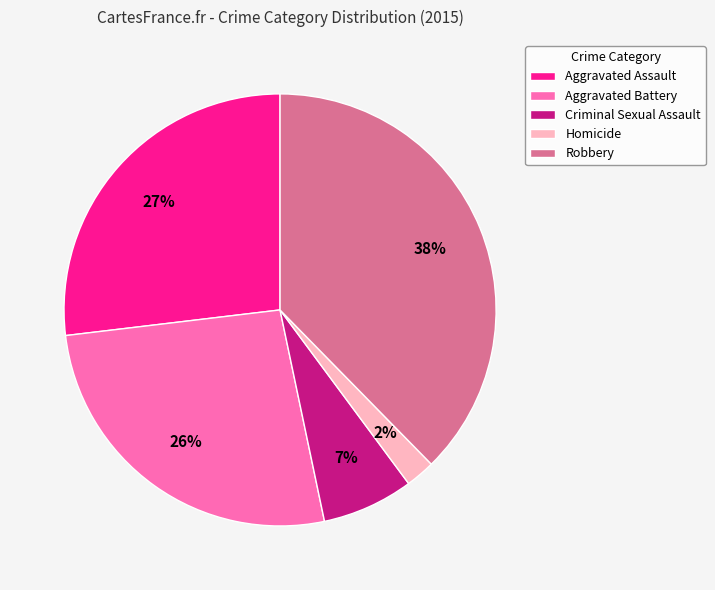

Does Aggravated Battery represent more than half of the total?

No